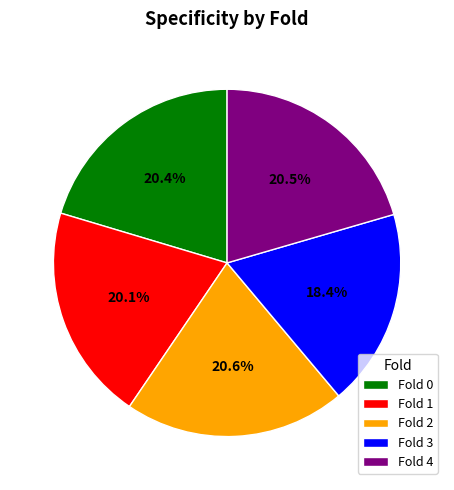

Which category has the smallest portion of the pie?

Fold 3